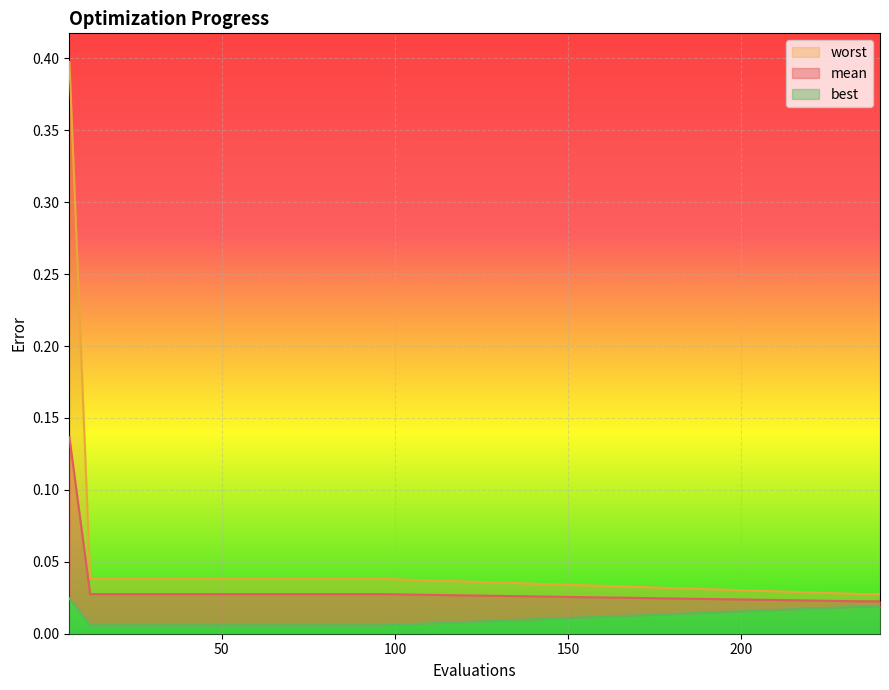

Rank the categories by best value from lowest to highest.

12, 18, 24, 30, 36, 42, 48, 54, 60, 66, 72, 78, 84, 90, 96, 234, 240, 6